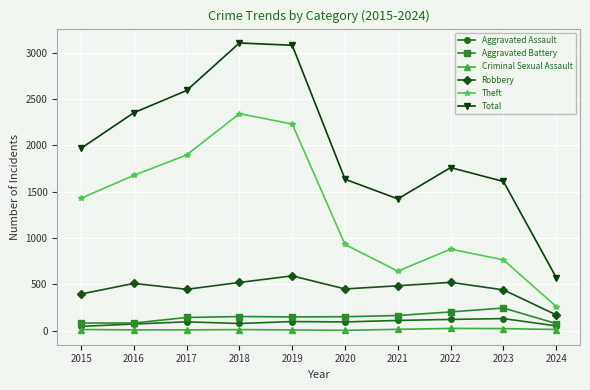

What are all the series names shown in the legend?

Aggravated Assault, Aggravated Battery, Criminal Sexual Assault, Robbery, Theft, Total